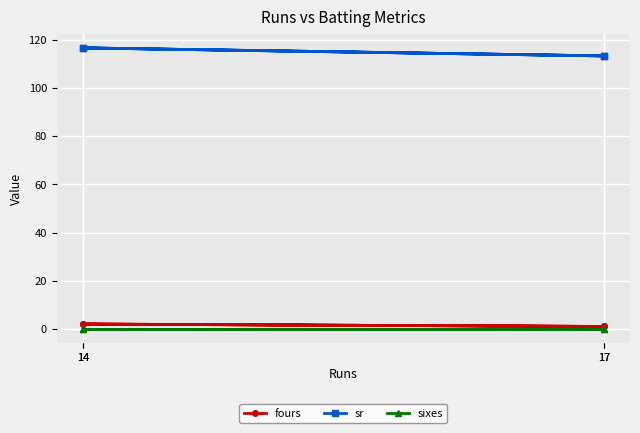

What is the difference between the sr values at 17 and 14?

3.3